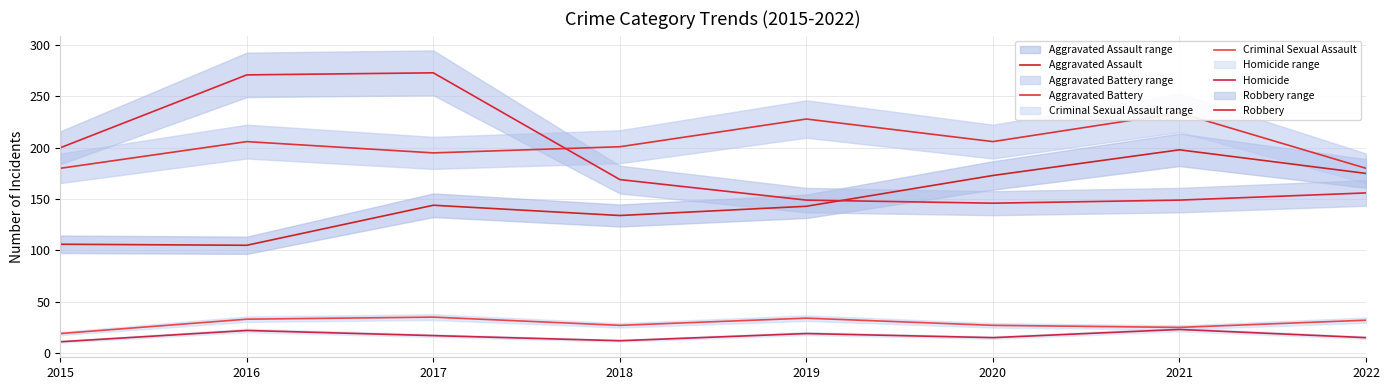

List the labels in order of Robbery value, smallest first.

2020, 2019, 2021, 2022, 2018, 2015, 2016, 2017